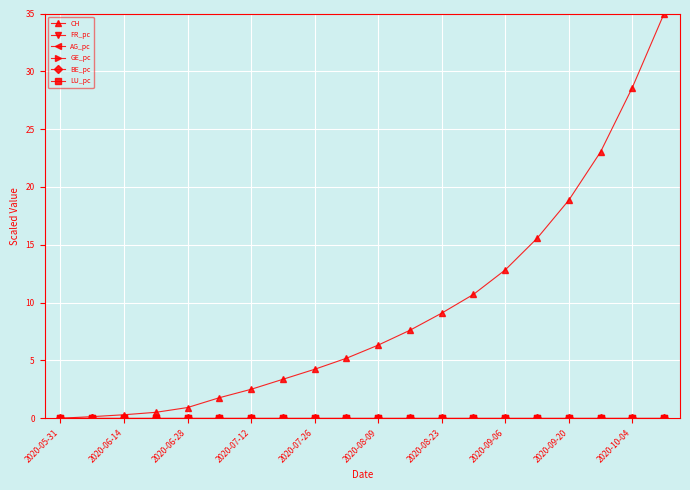

Which series has the largest total across all categories?

CH